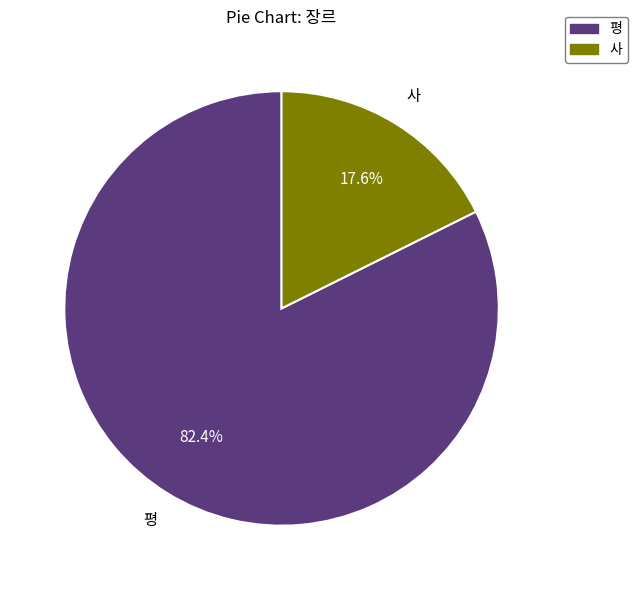

Between 평 and 사, which is larger?

평